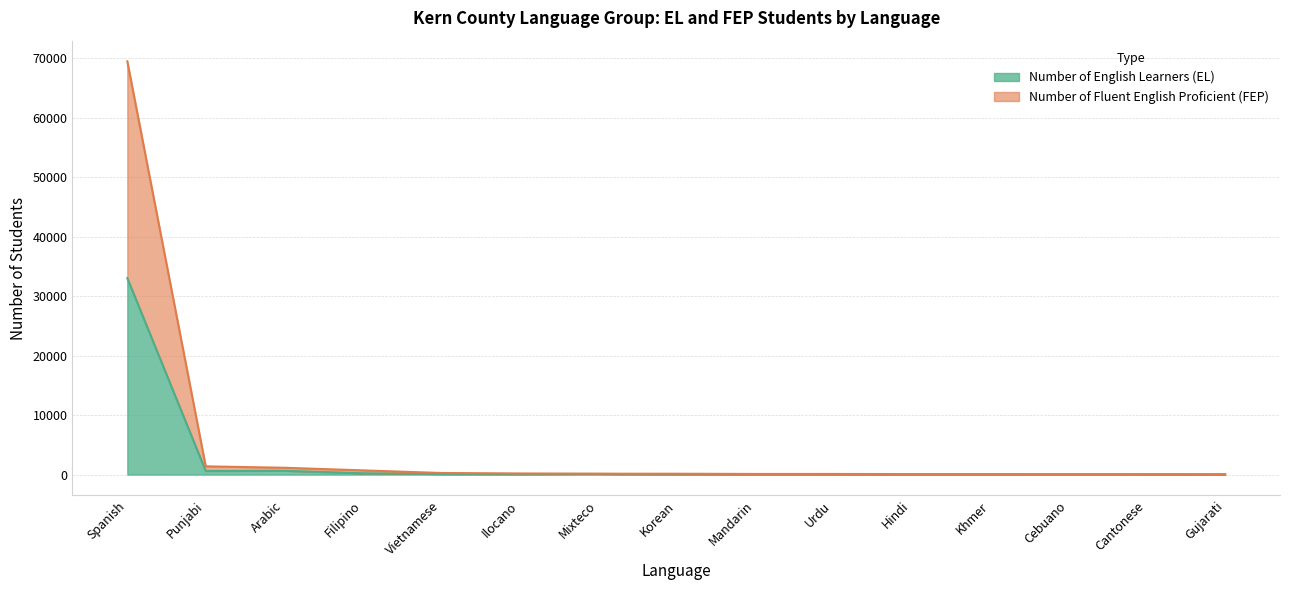

In Number of English Learners (EL), how many points are higher than both neighbors (excluding endpoints)?

4